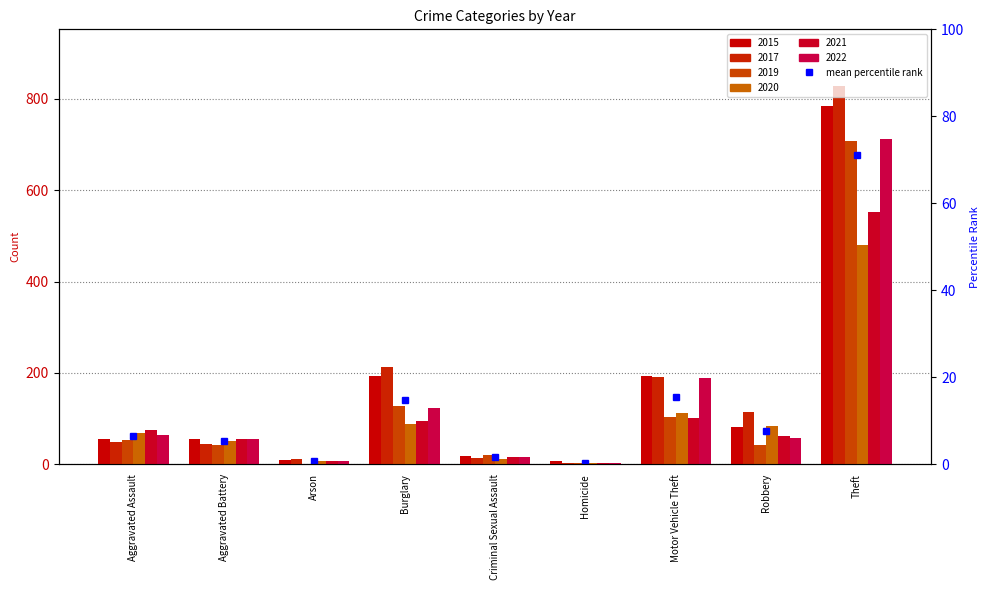

What is the total value across all series at Arson?

44